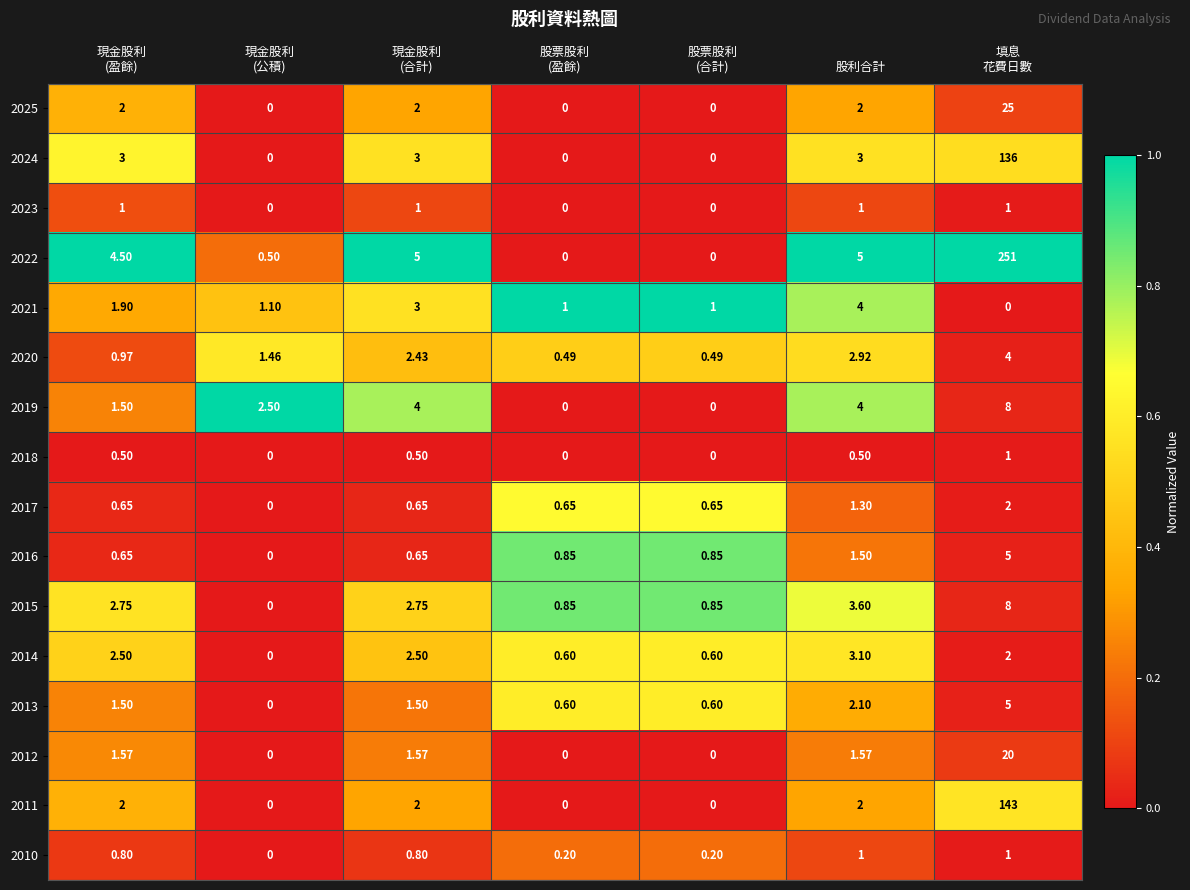

At which label is 2016 closest to 2?

股利合計